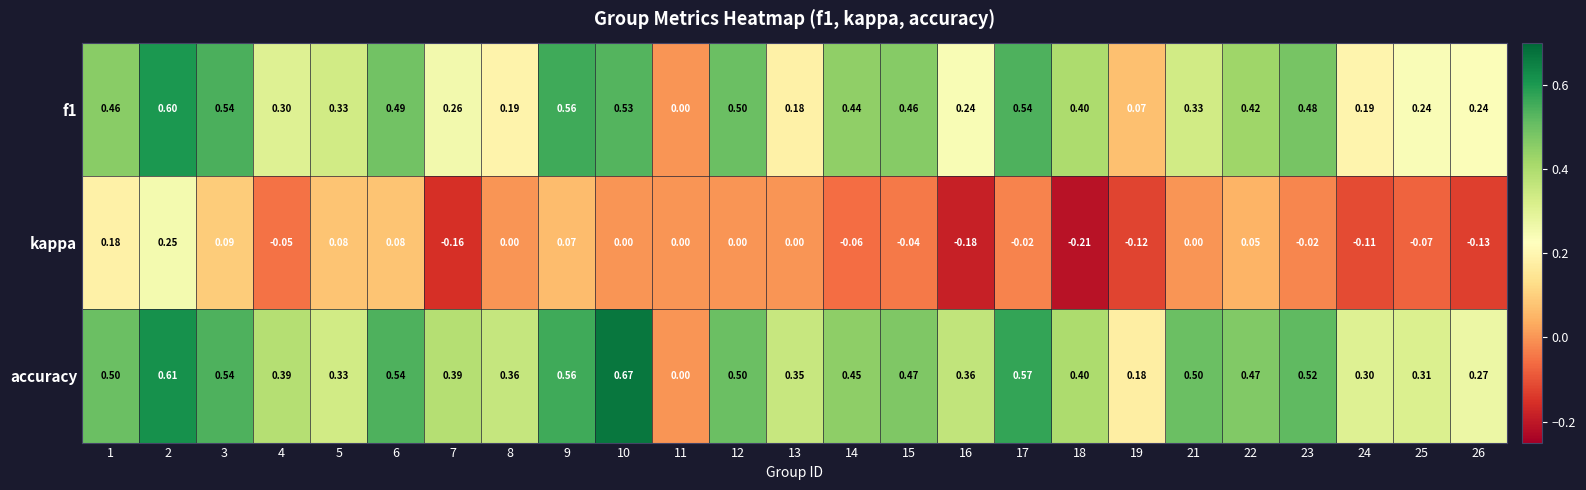

Between 3 and 17, which series saw the biggest shift?

kappa